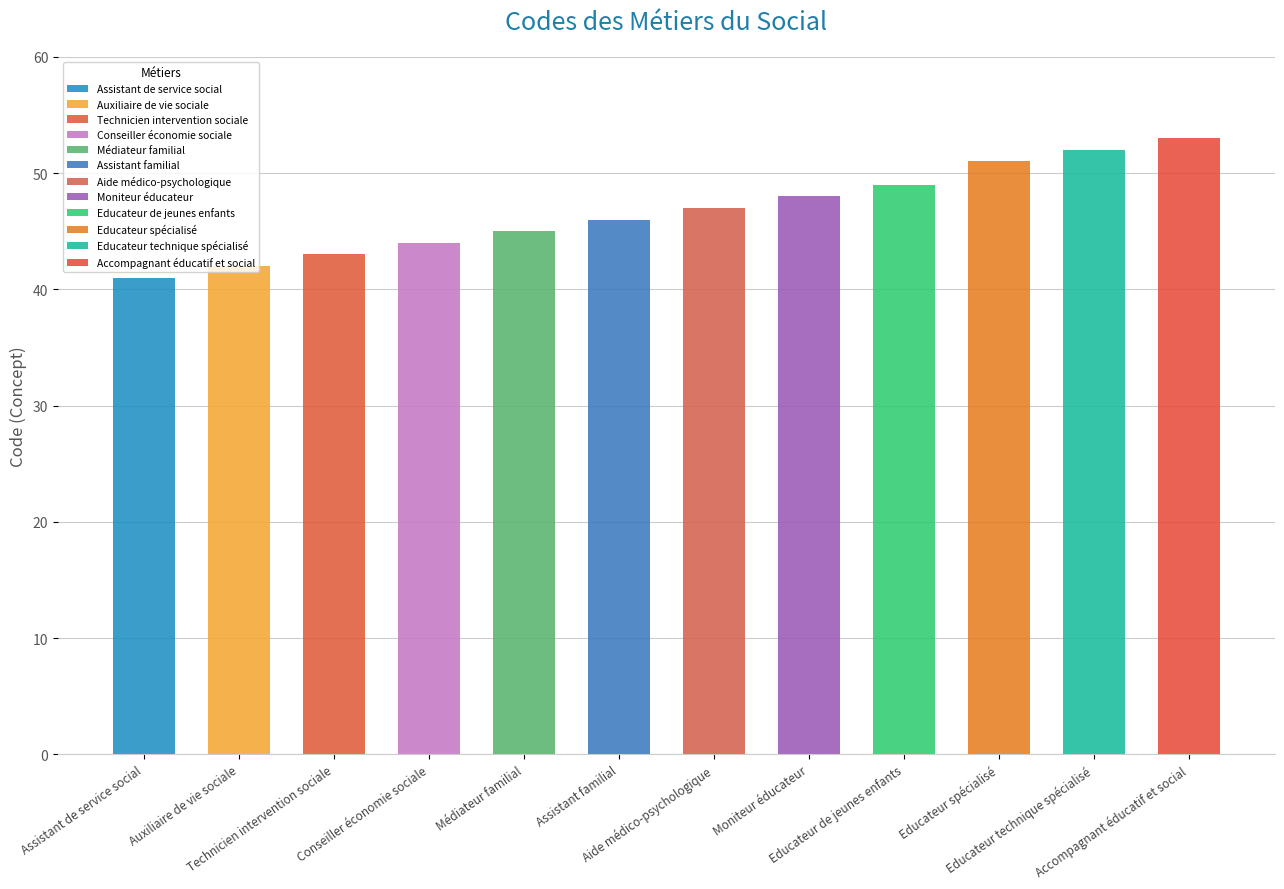

List the labels in order of value, largest first.

Accompagnant éducatif et social, Educateur technique spécialisé, Educateur spécialisé, Educateur de jeunes enfants, Moniteur éducateur, Aide médico-psychologique, Assistant familial, Médiateur familial, Conseiller économie sociale, Technicien intervention sociale, Auxiliaire de vie sociale, Assistant de service social